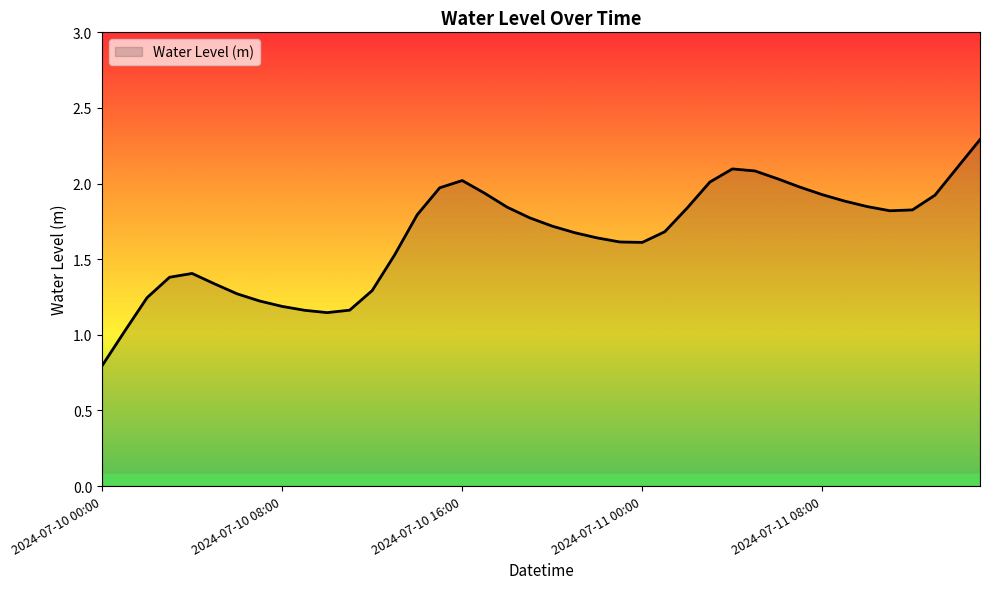

What is the difference between the maximum and minimum values?

1.5